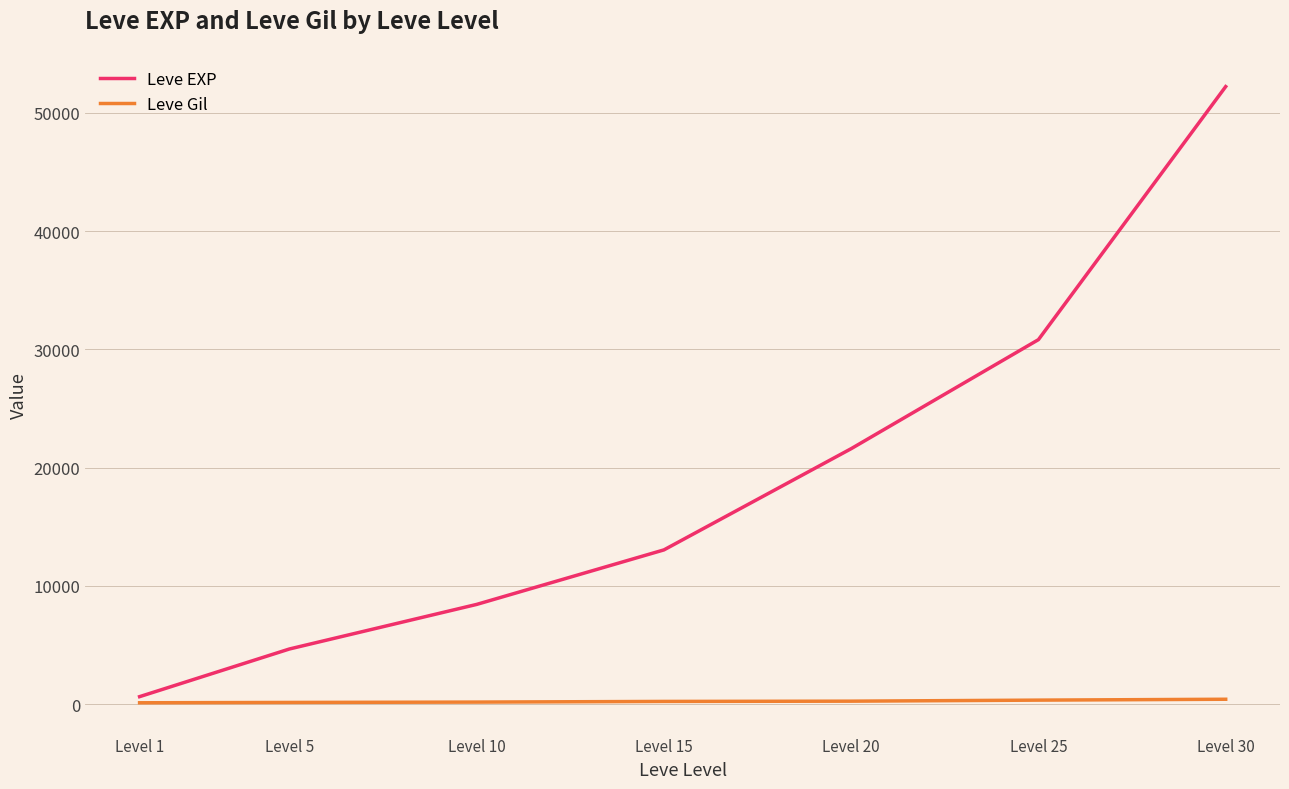

Is the value of Leve Gil at Level 10 greater than the value of Leve EXP at Level 15?

No